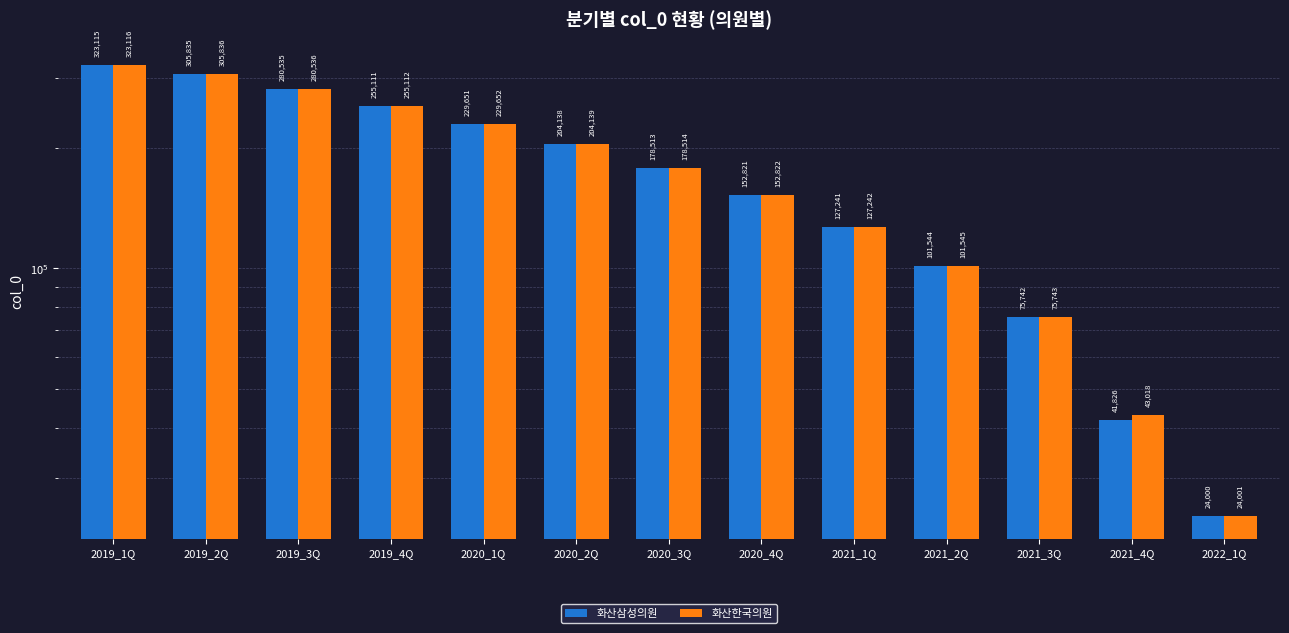

How many groups of bars are there?

13